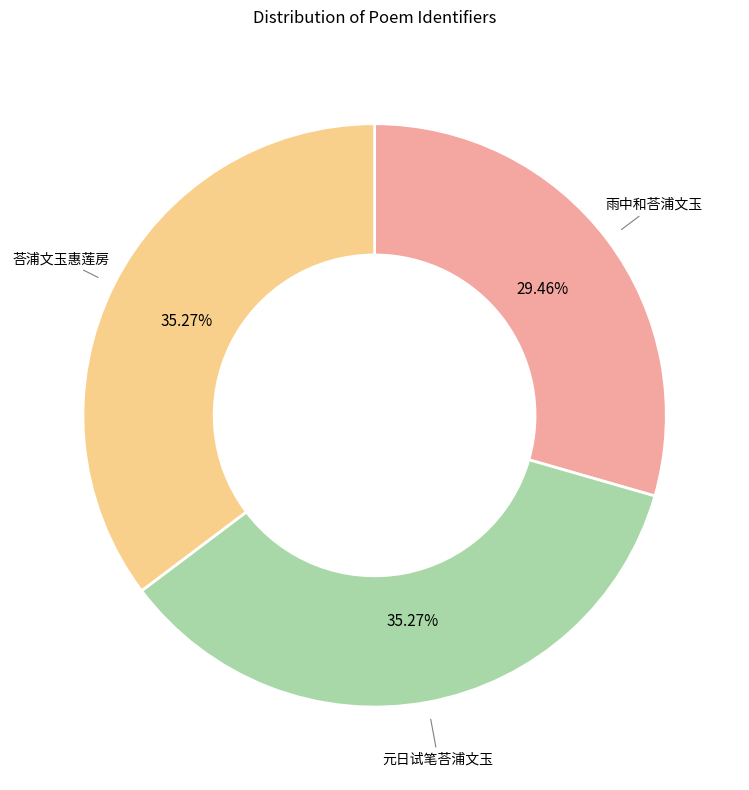

Which category has the smallest portion of the pie?

雨中和荅浦文玉